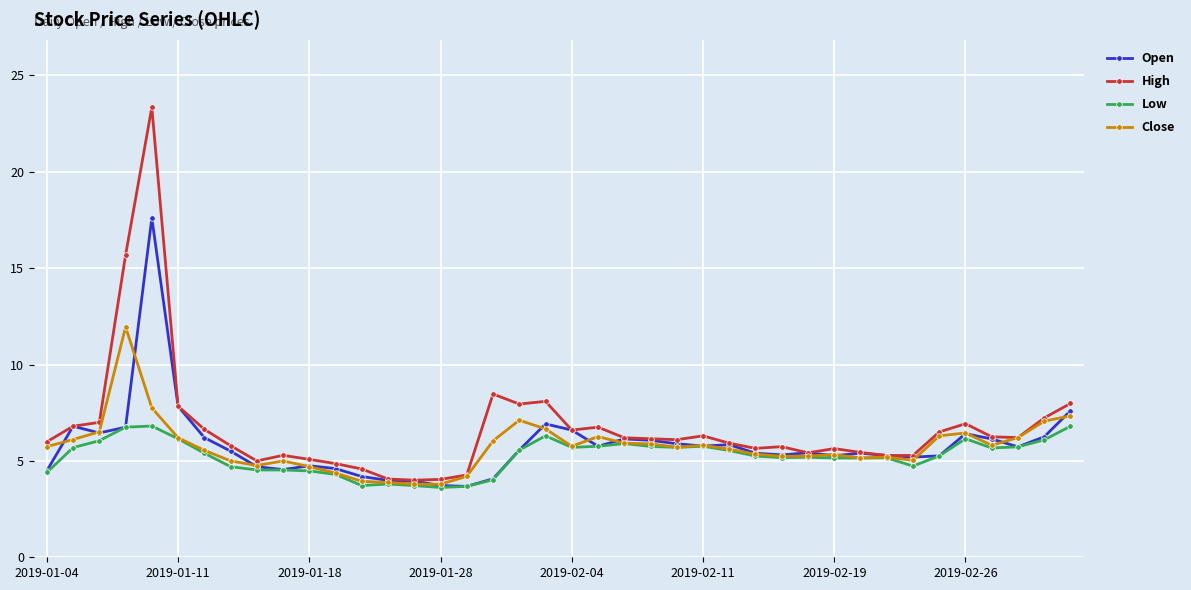

What is the value of the Open point at the 7th from the left?

6.2